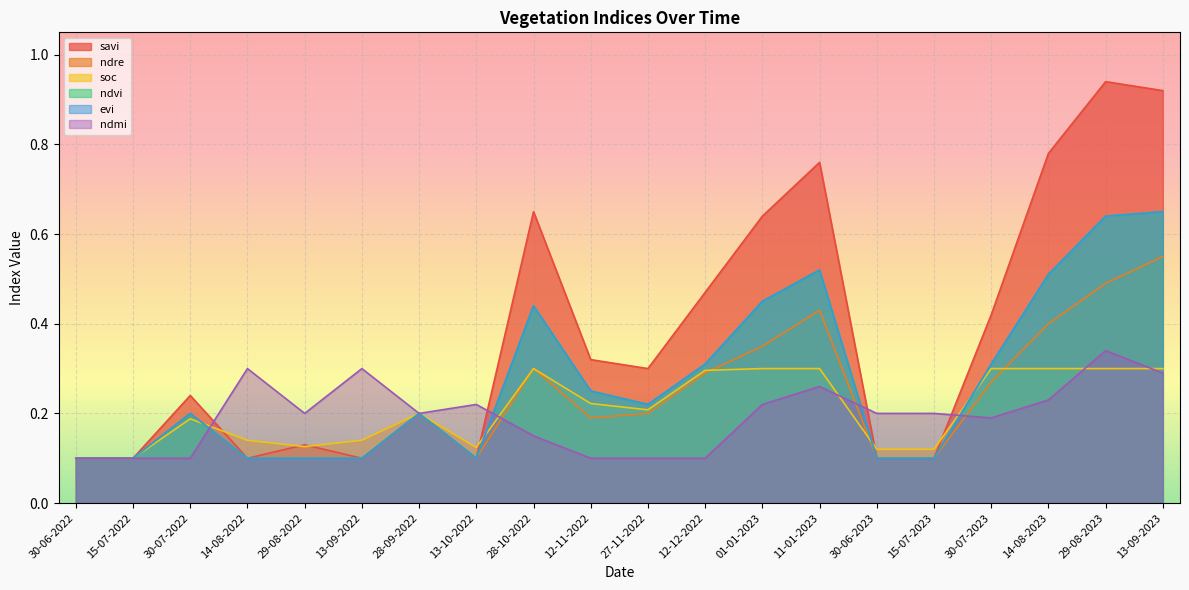

How many times do ndre and ndmi cross each other?

4